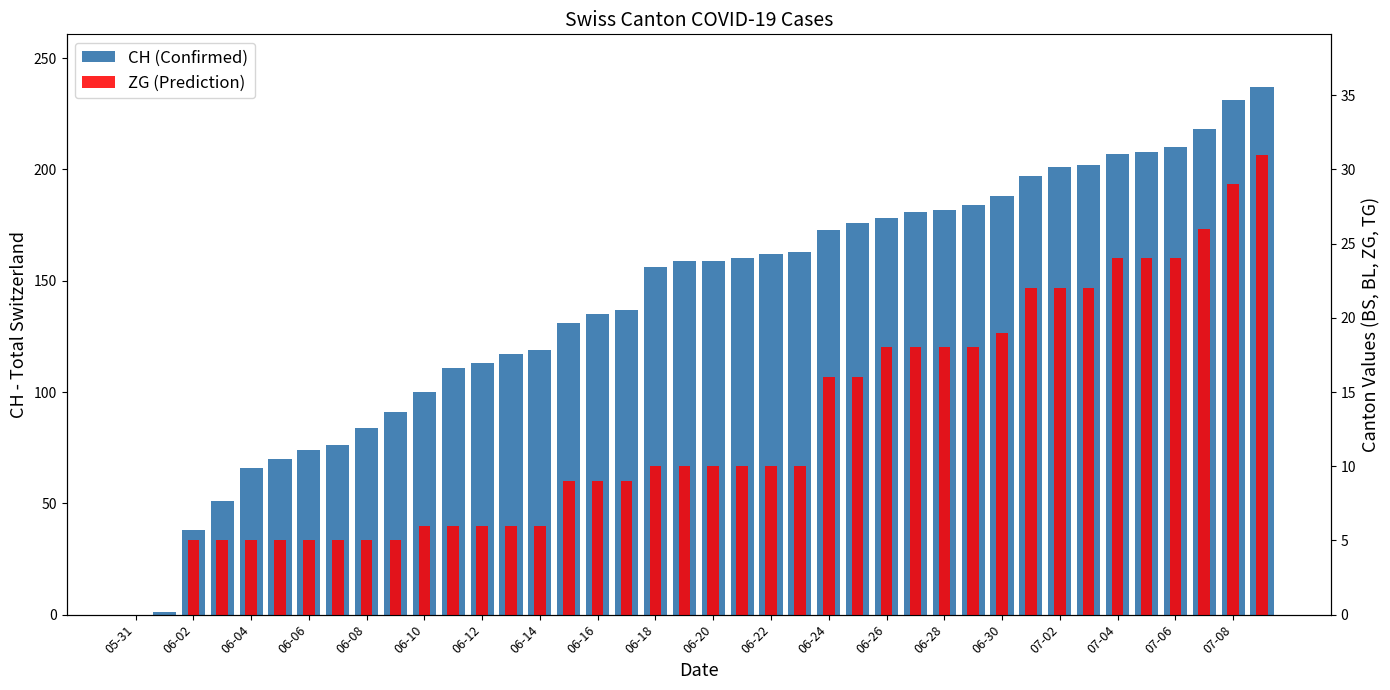

List the series in order of their overall mean, lowest first.

ZG (Prediction), CH (Confirmed)